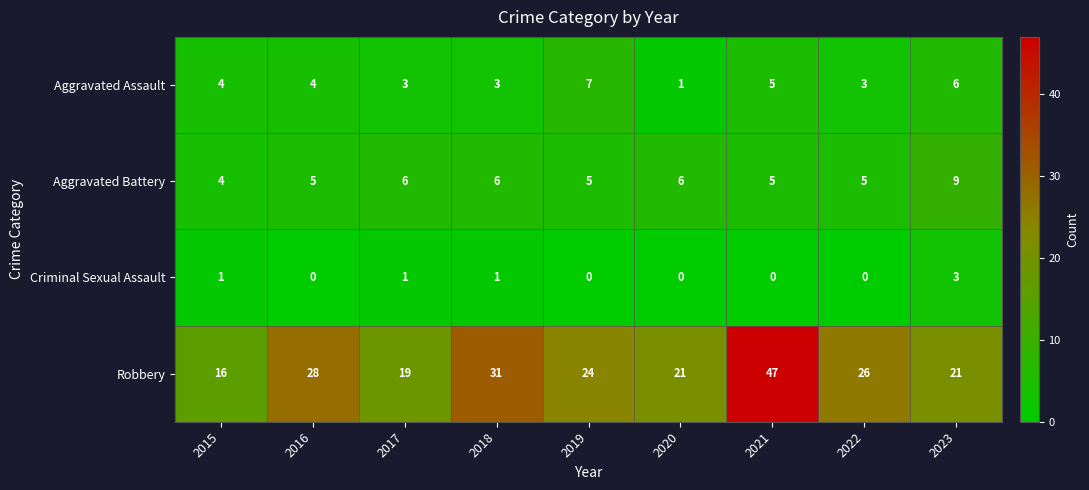

Is it true that Robbery equals 7 at 2016?

False